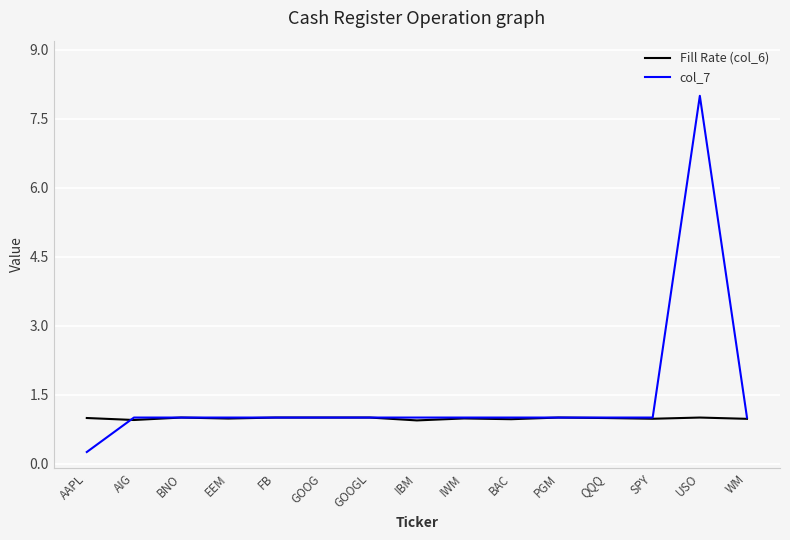

How many categories are shown in the chart?

15